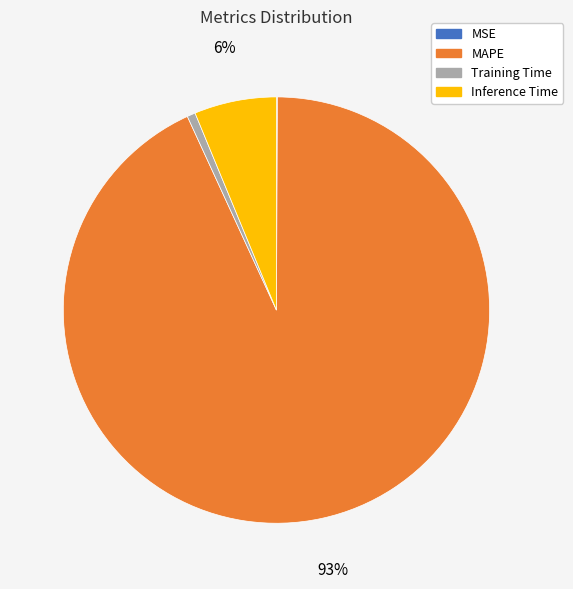

What is the majority slice?

MAPE